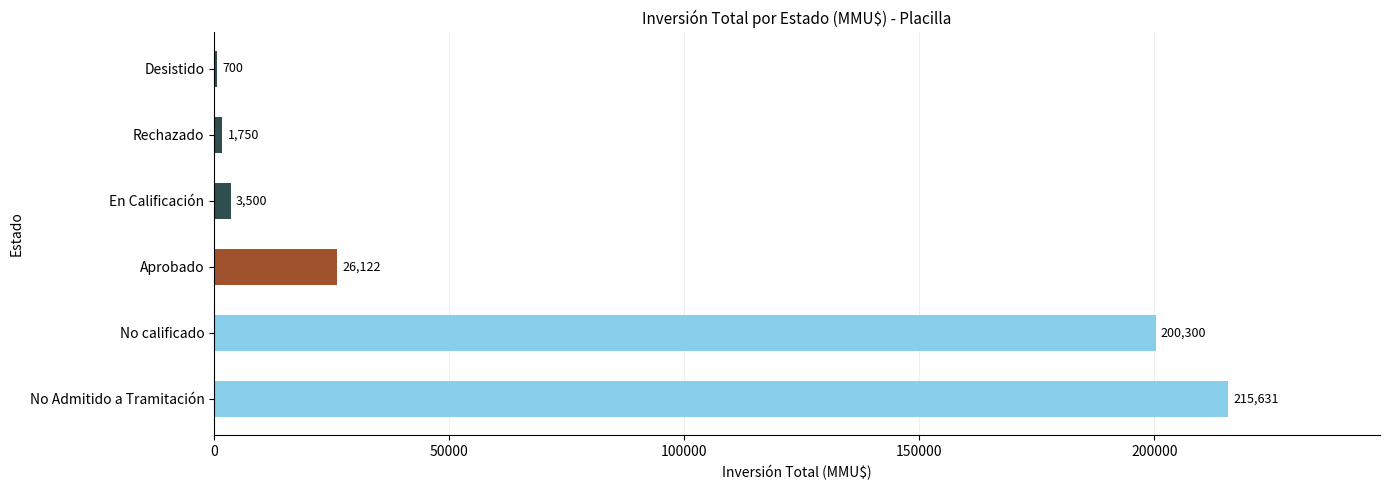

Reading bottom to top, list all the values displayed in this chart.

No Admitido a Tramitación=215631	No calificado=200300	Aprobado=26122	En Calificación=3500	Rechazado=1750	Desistido=700